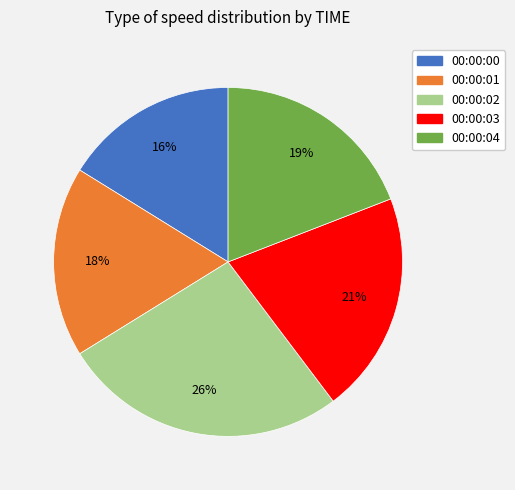

To the nearest percent, what is the average slice percentage?

20%